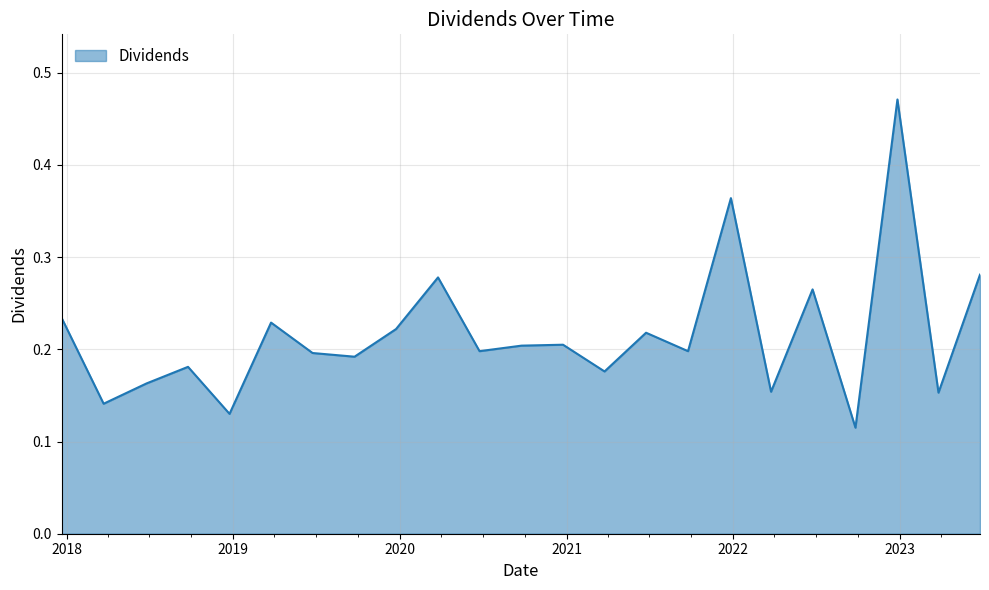

Is this an area chart (filled region under the line)?

Yes